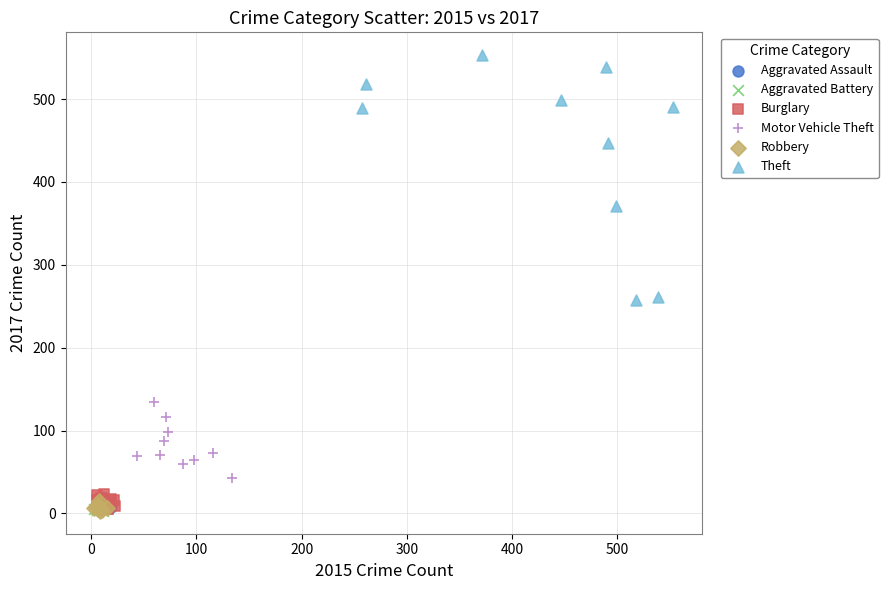

Which series contains the highest Y value?

Theft